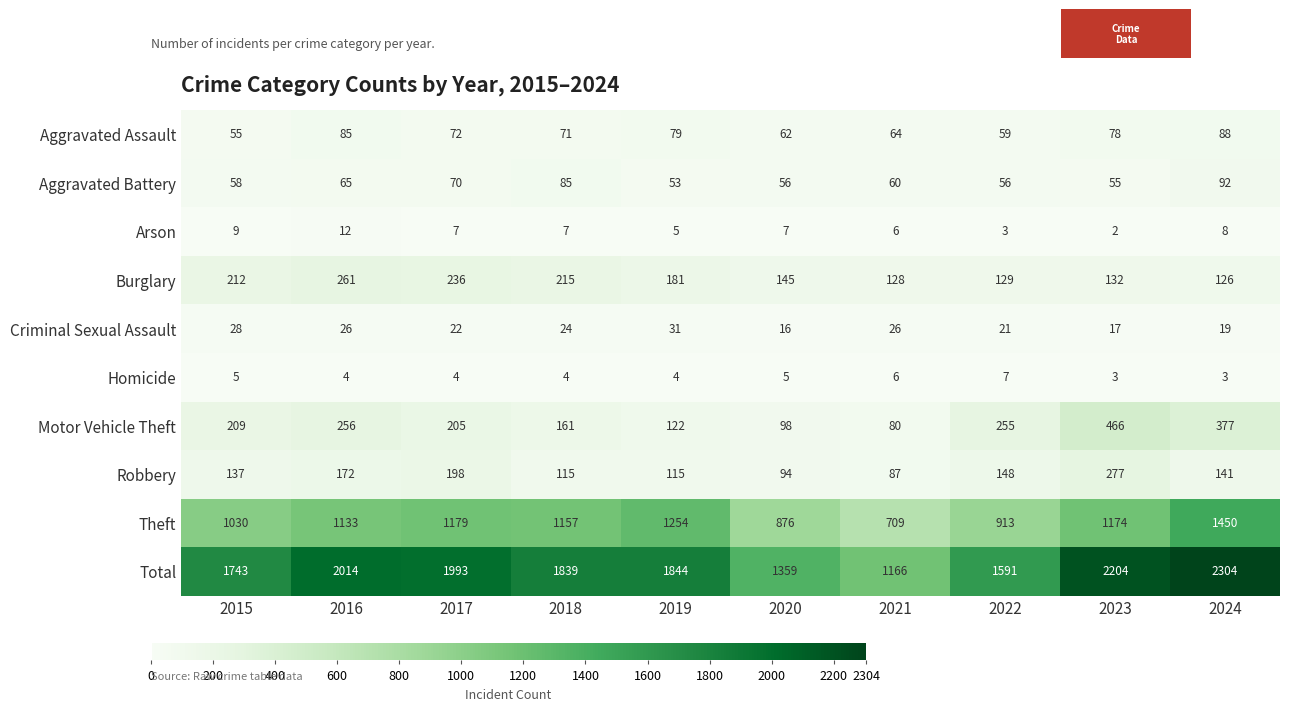

What is the sum of the Aggravated Battery values at 2016 and 2023?

120